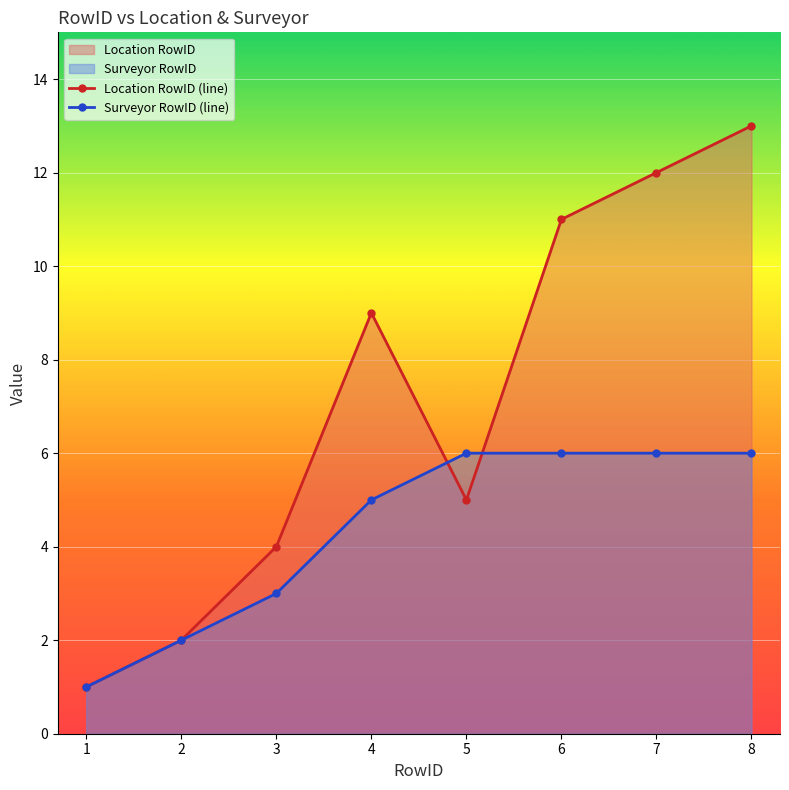

What is the sum of all Location RowID (line) values?

57